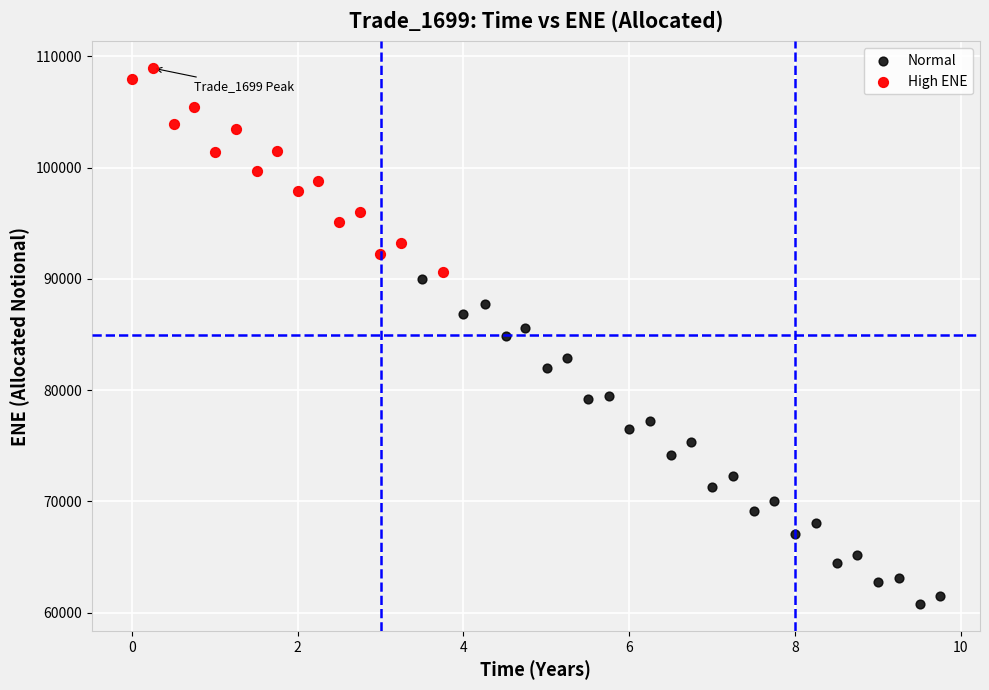

Which series has the largest Y range (max minus min)?

Normal